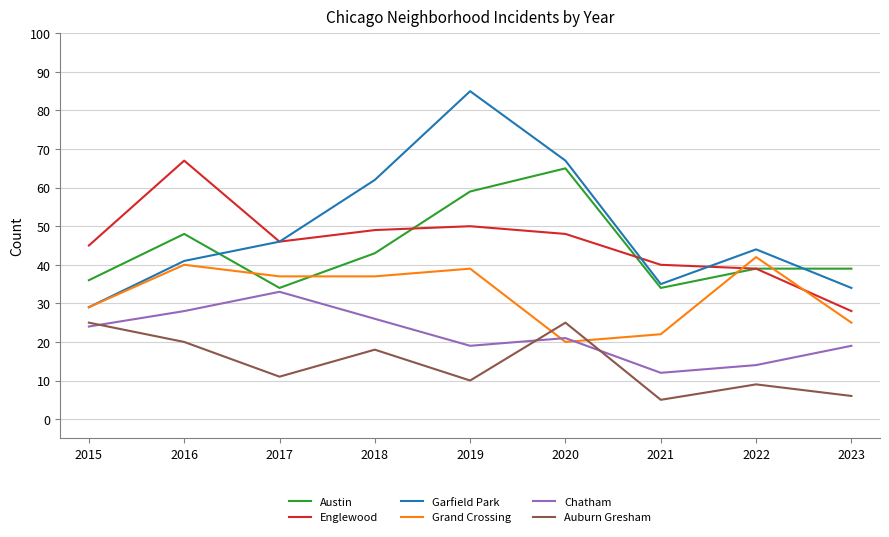

What is the lowest value of the Austin series?

34